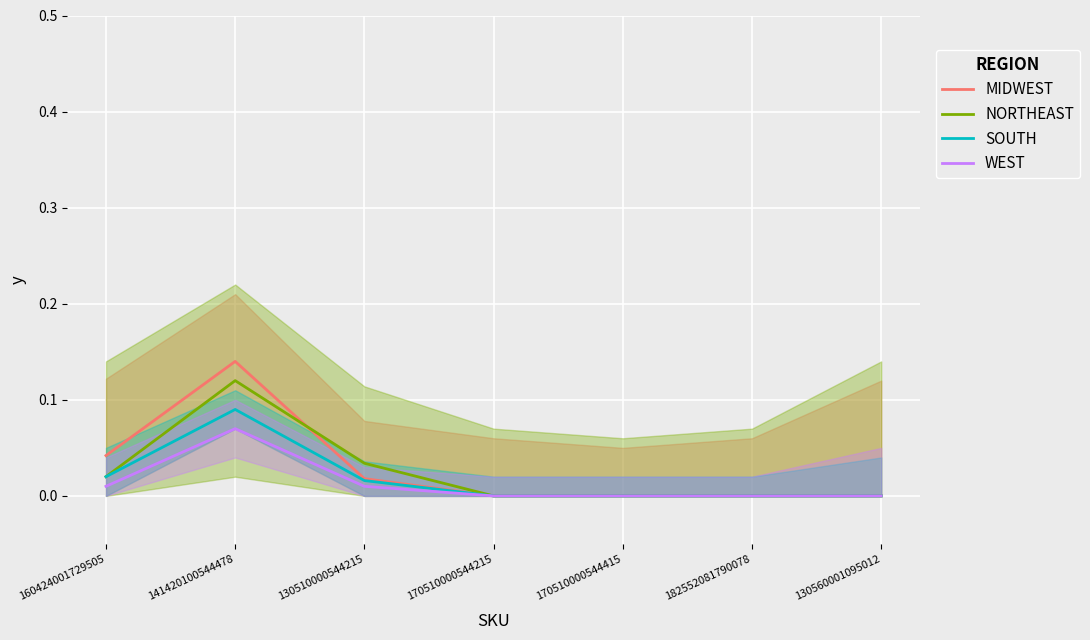

How many positive values does the SOUTH series have?

3